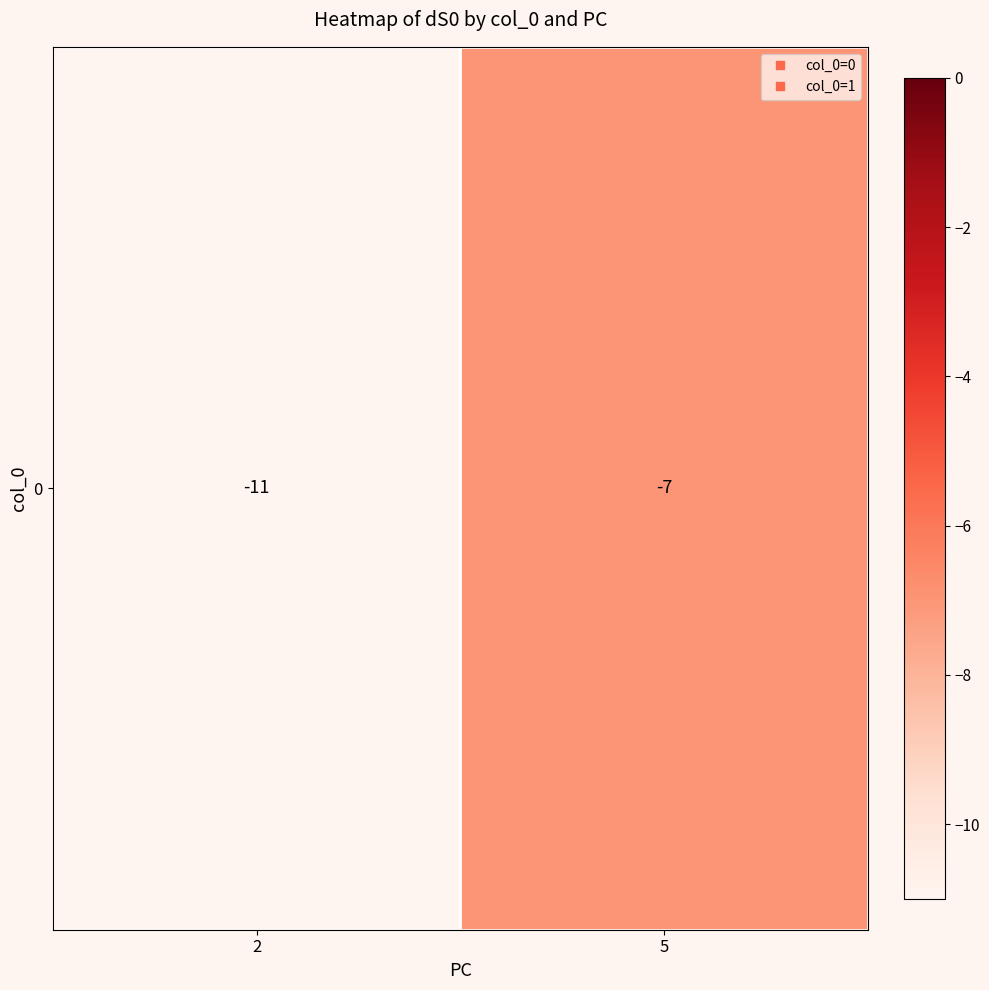

Rank the categories by value from lowest to highest.

2, 5